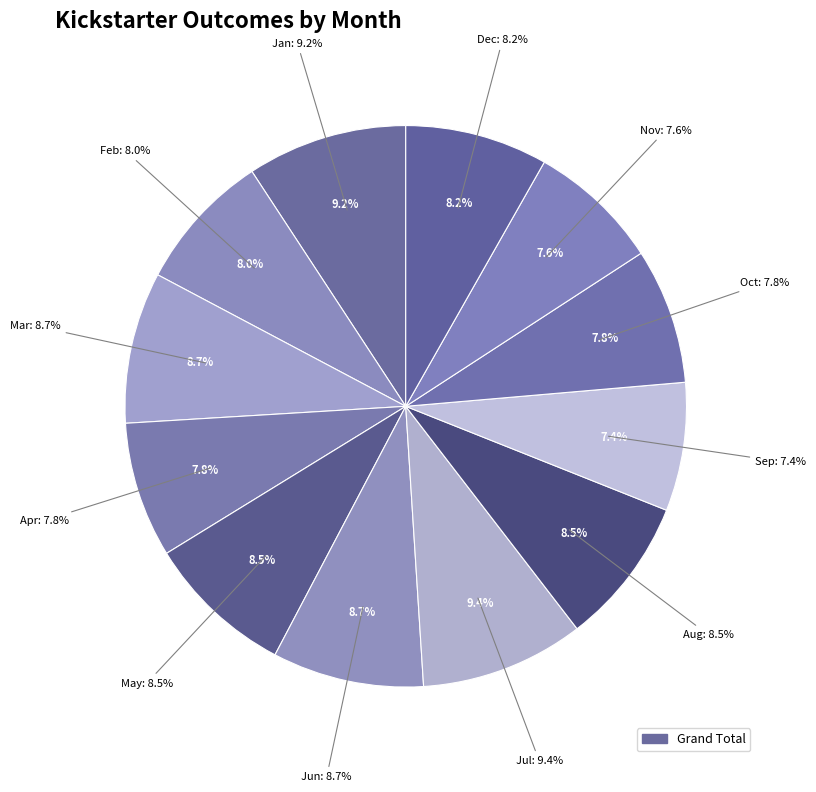

The Feb slice represents 8% of the pie. True or false?

True